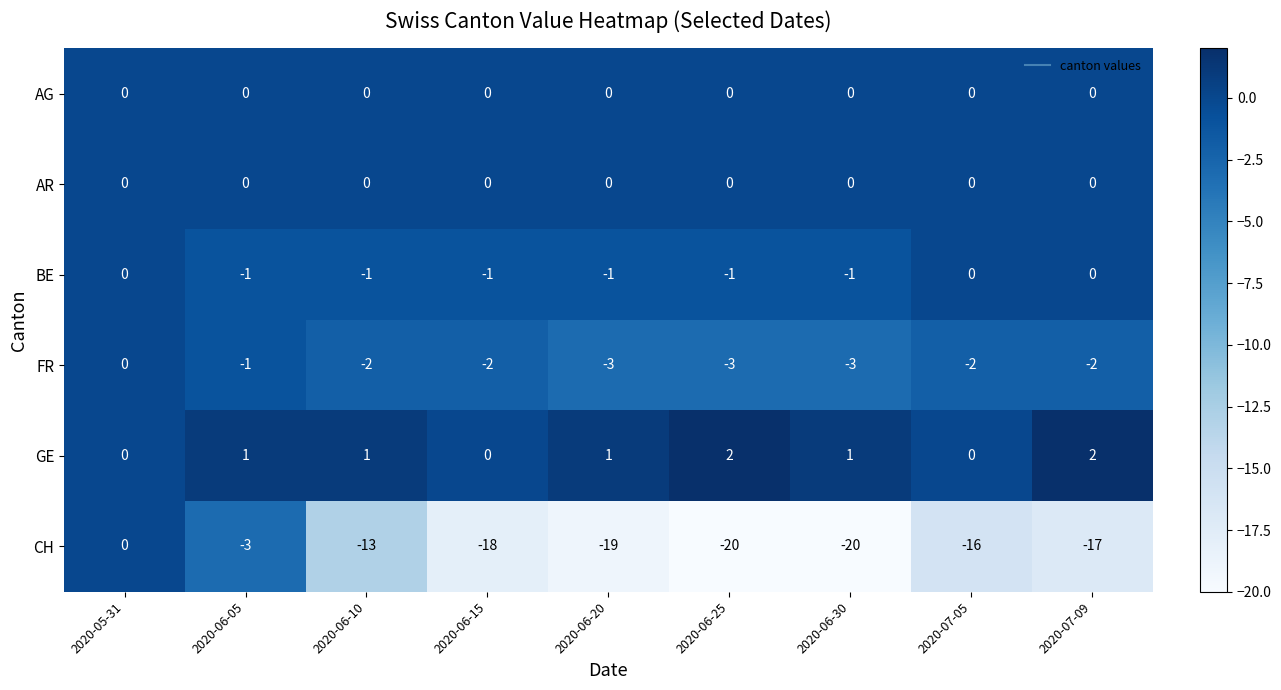

How many BE values are between -1 and 0?

9